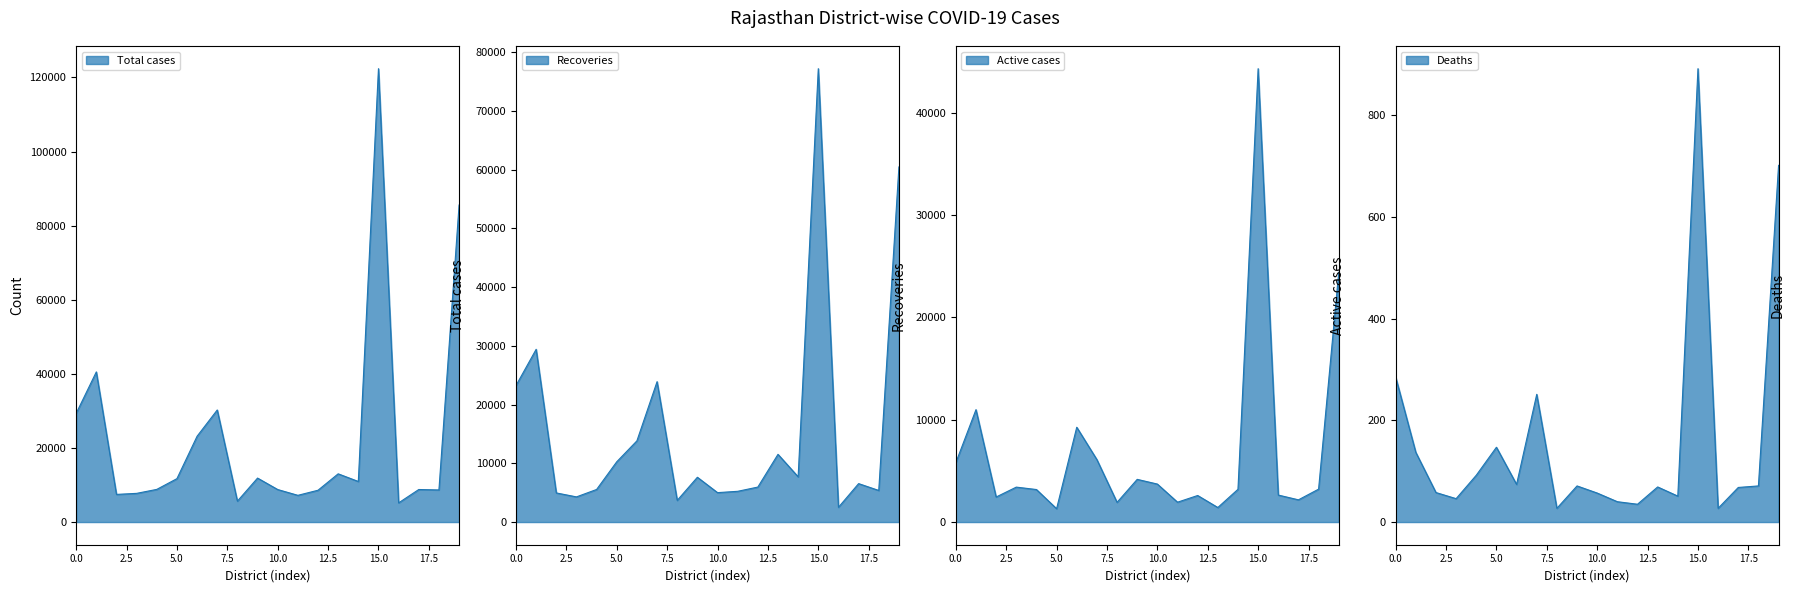

True or false: Recoveries and Deaths intersect in this chart.

False